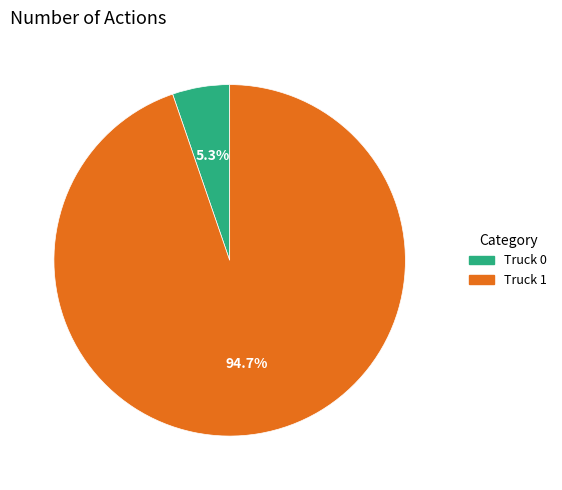

Count the number of slices in the pie.

2